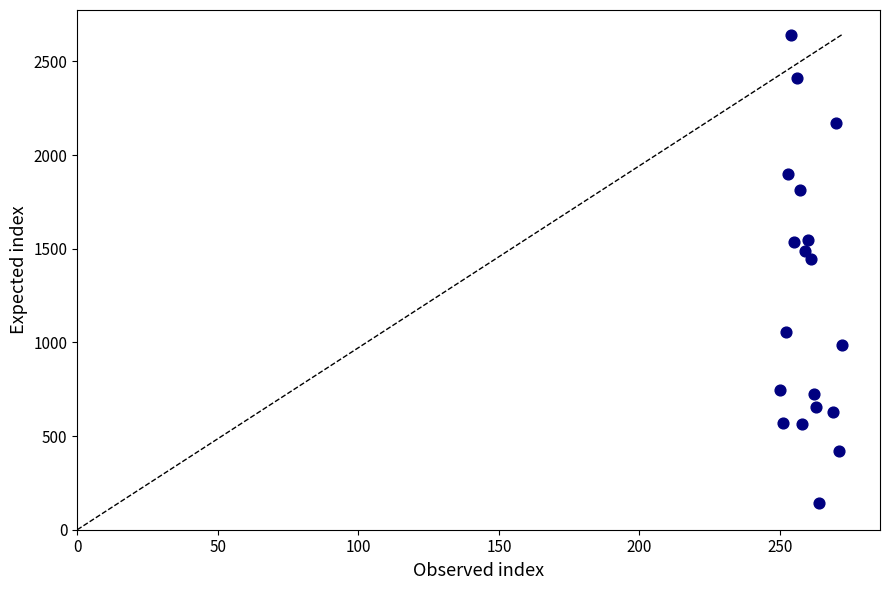

What is the range of Y values (max minus min)?

2502